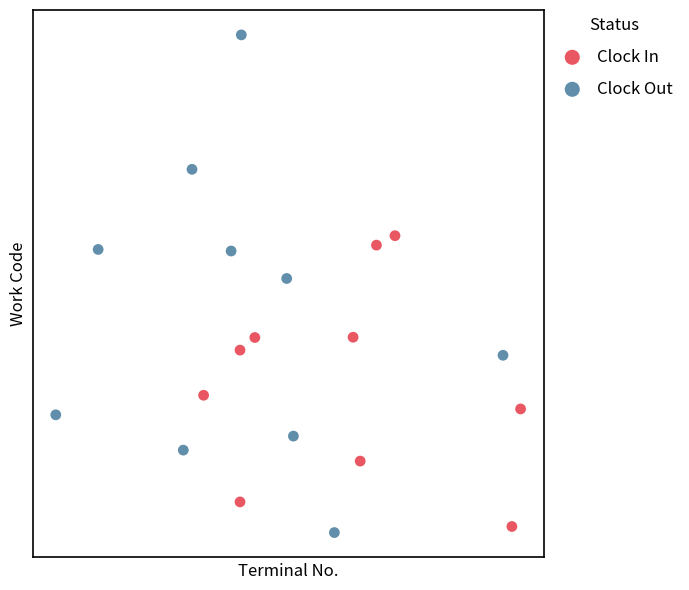

What are all the series names shown in the legend?

Clock In, Clock Out